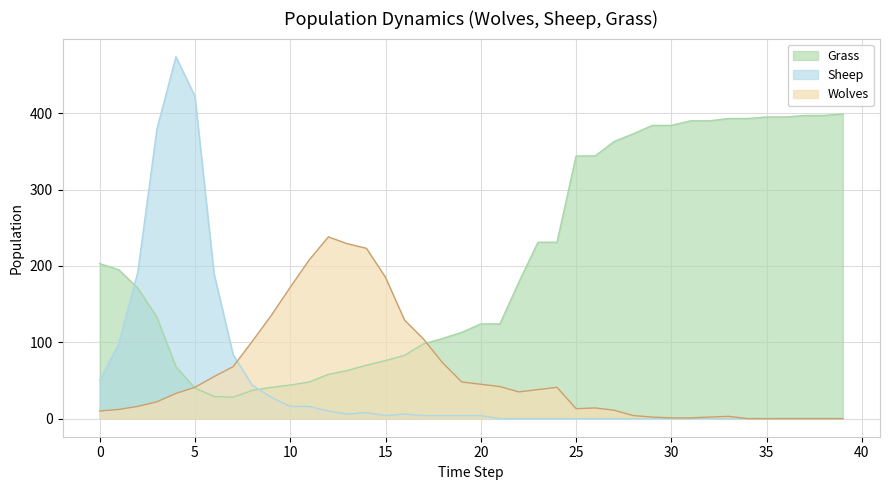

Is it true that Grass equals 195 at 1?

True